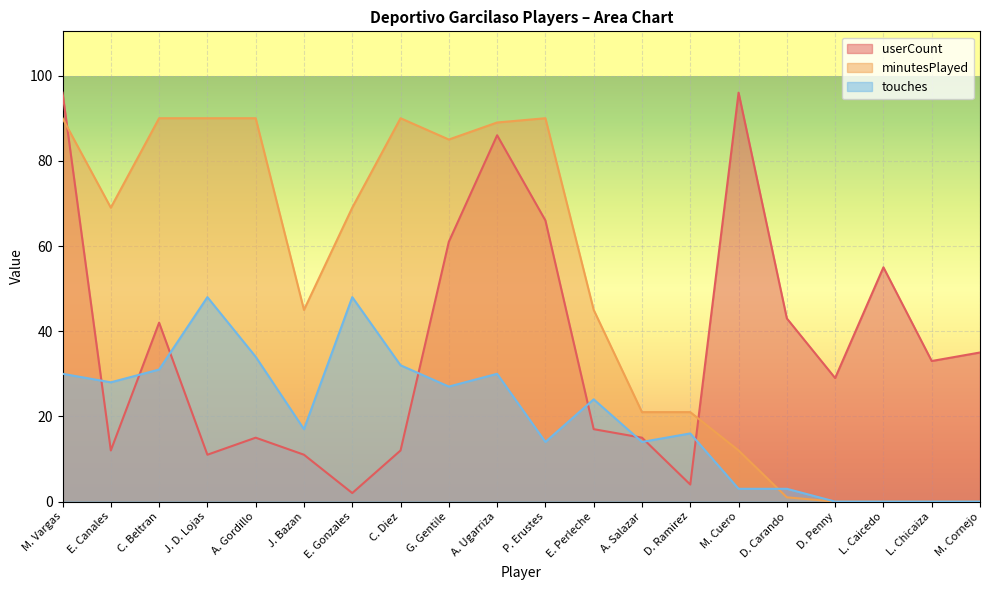

How many lines are shown in the chart?

3